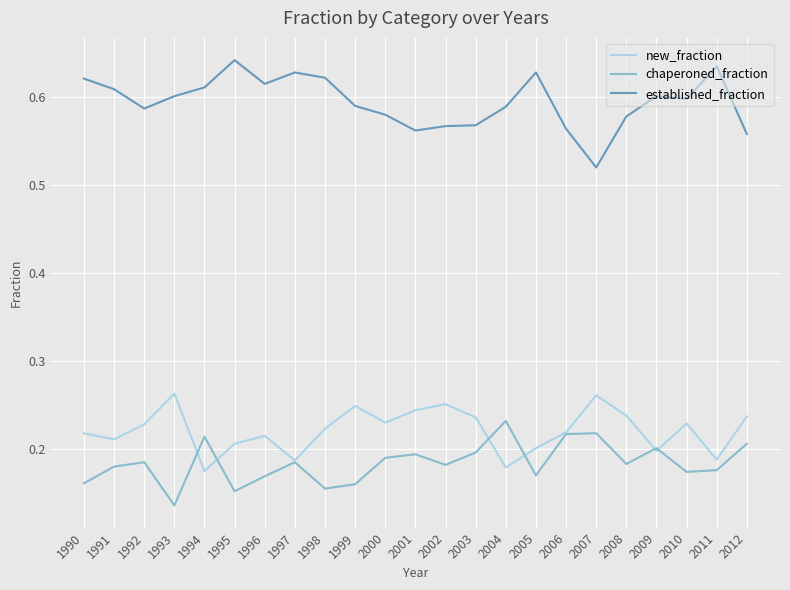

Does the chart have visible grid lines?

Yes